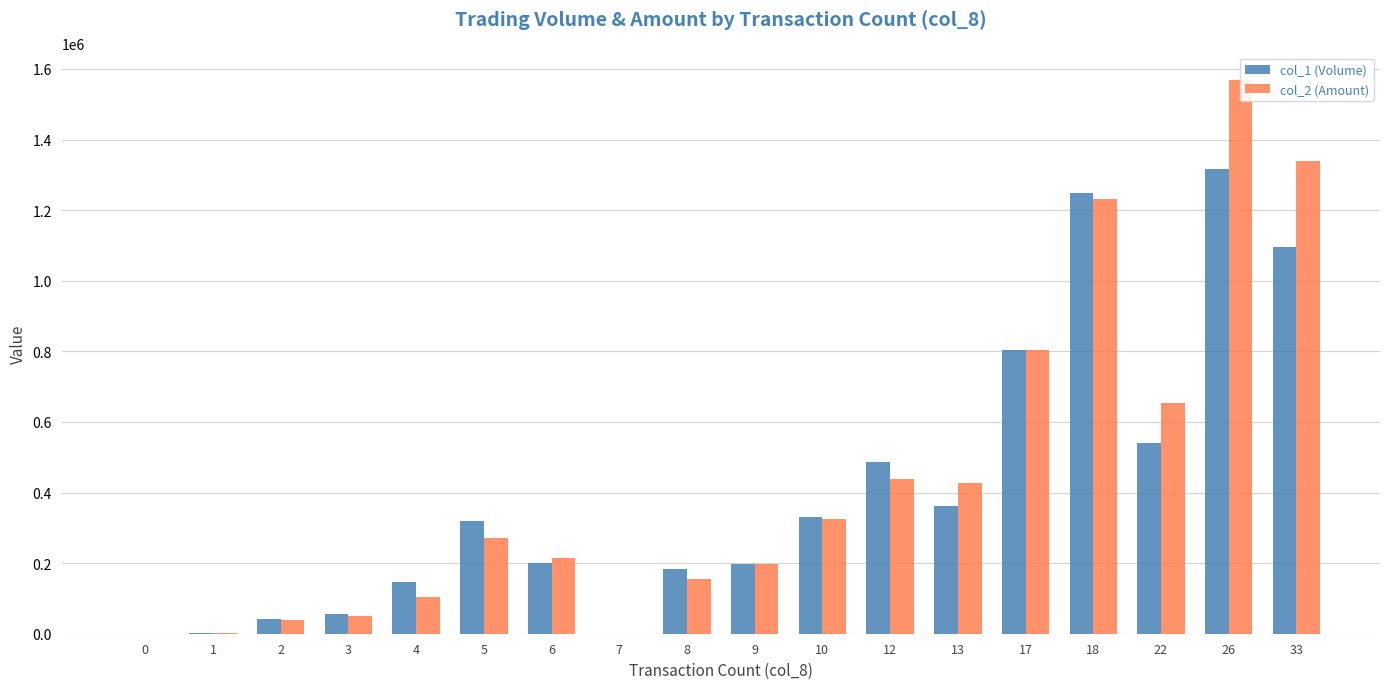

How many categories are shown in the chart?

18